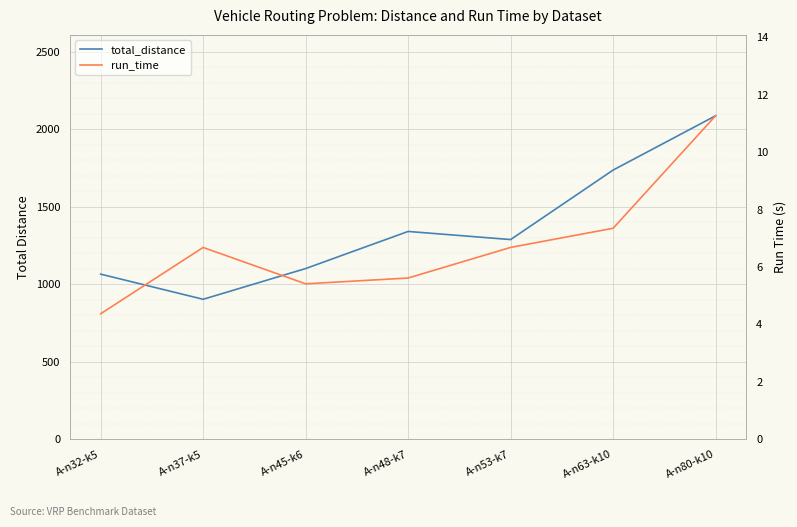

What is the sum of all run_time values?

47.4